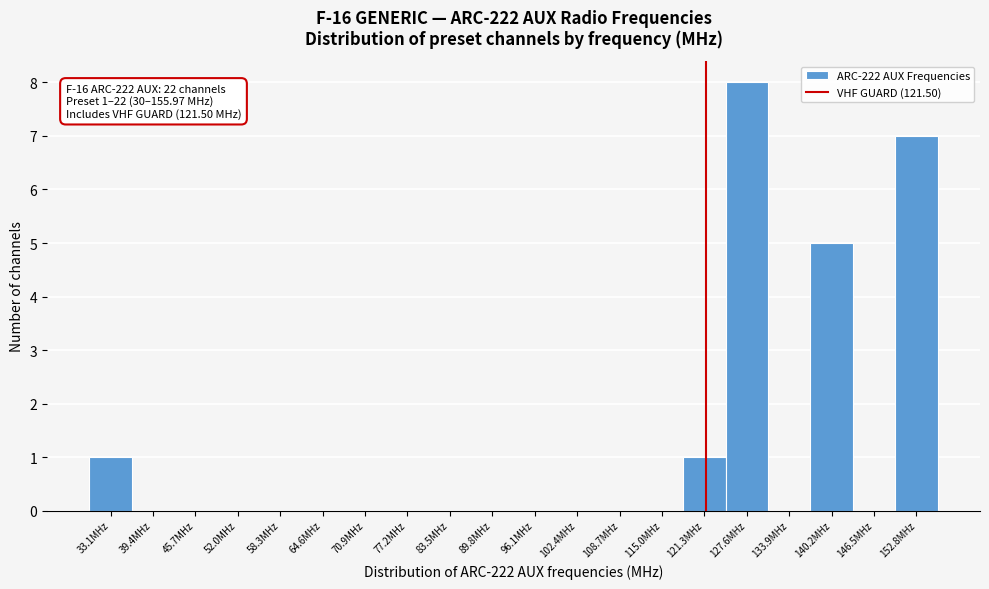

Over which range of the x-axis is the bar tallest?

124 to 131